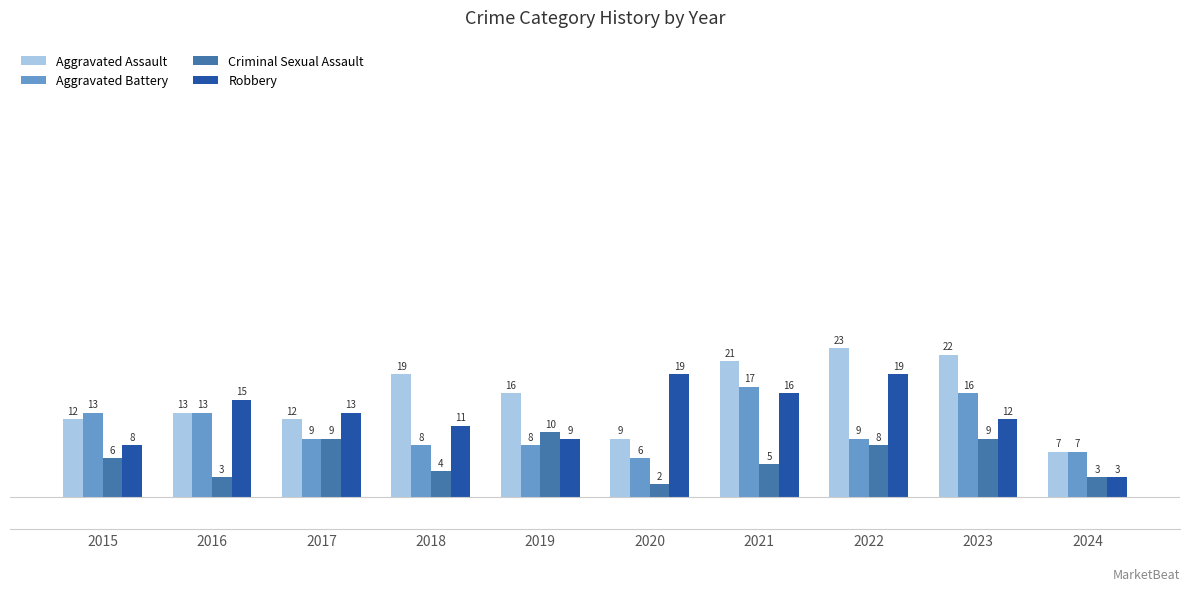

How many series are shown in this chart?

4